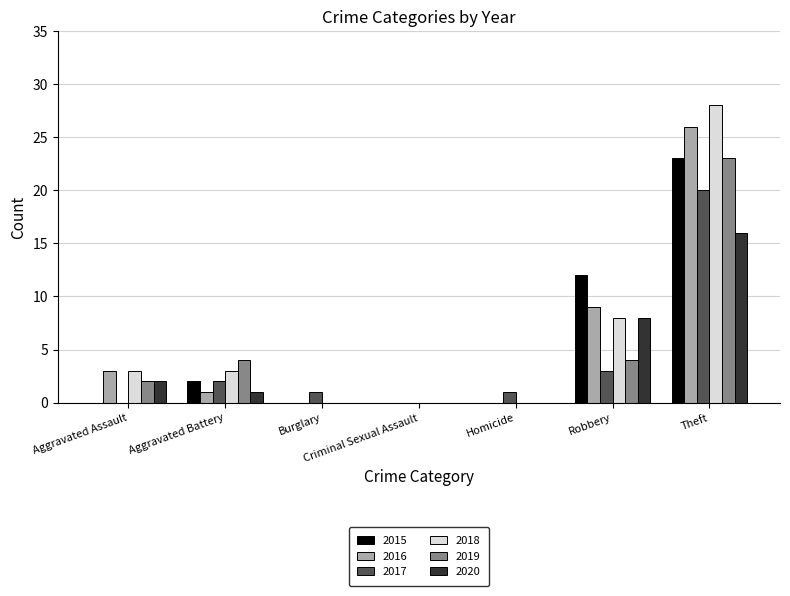

Count the number of categories in the chart.

7